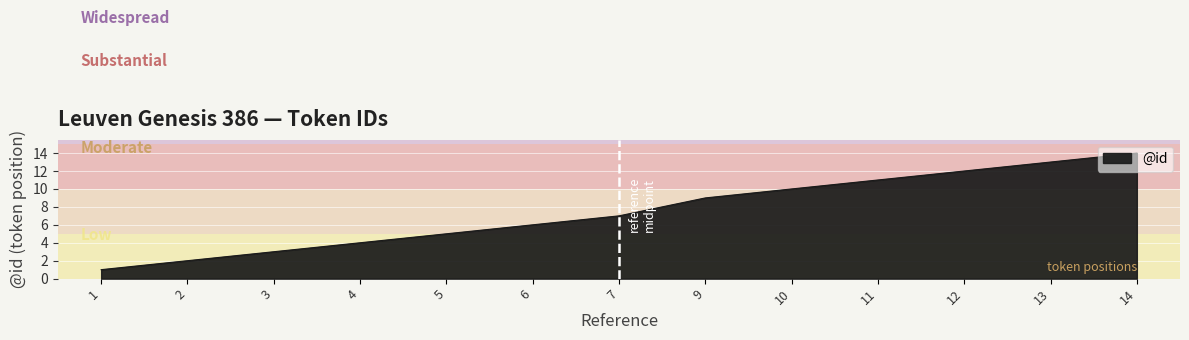

What is the maximum value shown in the chart?

14